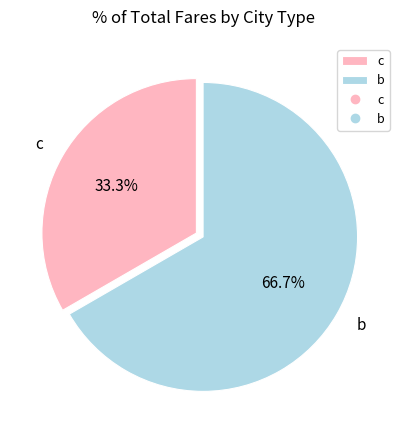

Rank the categories by value from highest to lowest.

b, c